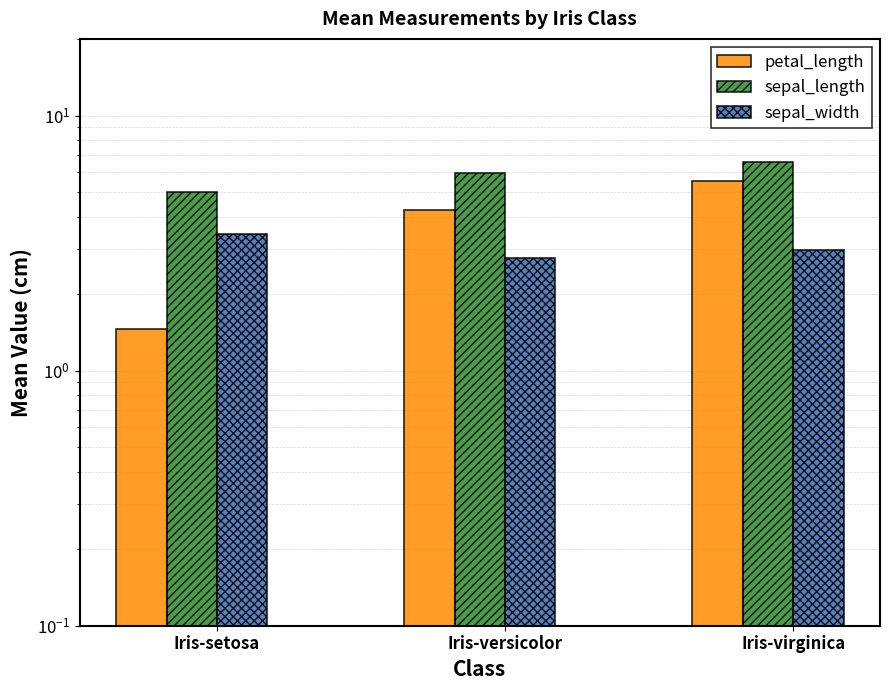

What is the total value across all series at Iris-setosa?

9.9